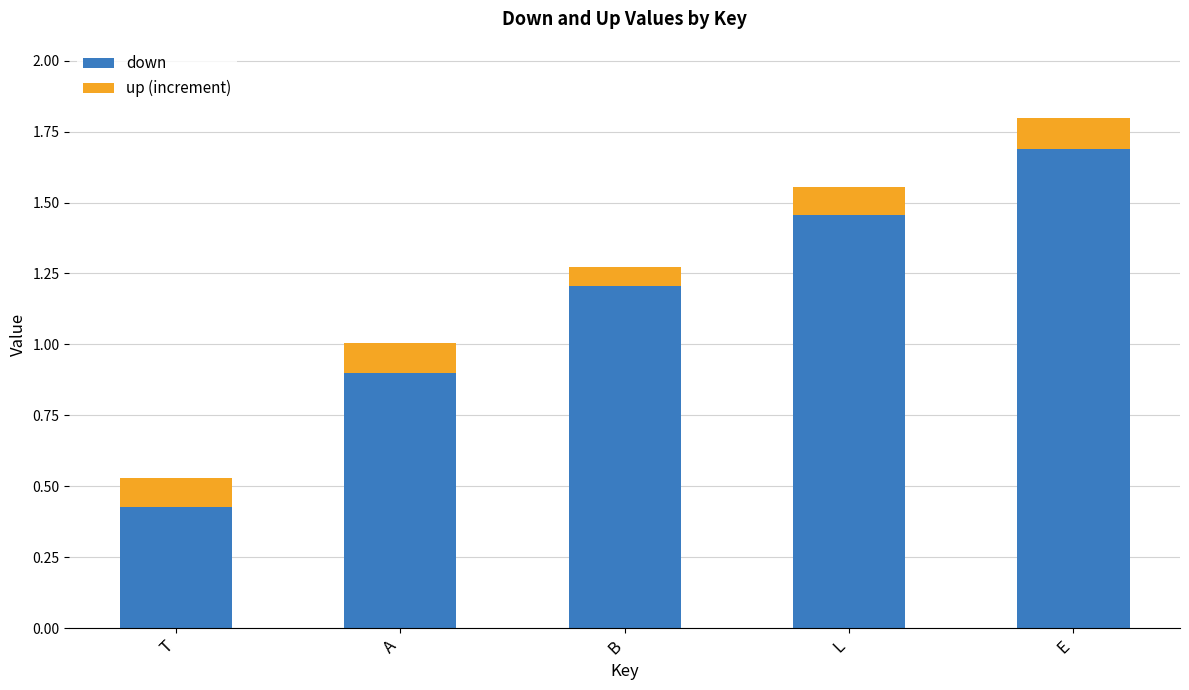

What is the sum of all down values?

5.7